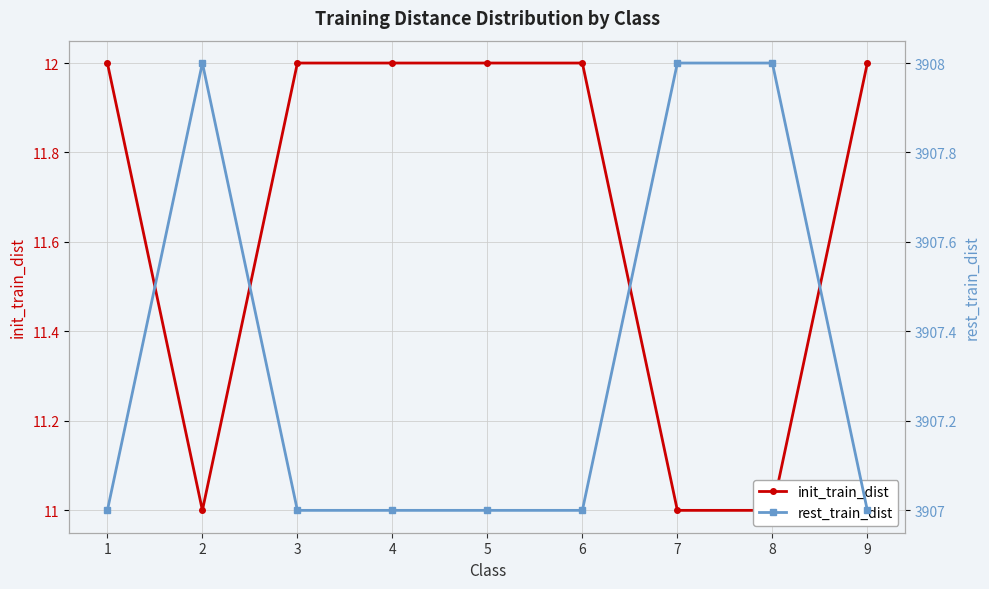

Reading left to right, transcribe all the data shown in this chart.

init_train_dist: 1=12	2=11	3=12	4=12	5=12	6=12	7=11	8=11	9=12
rest_train_dist: 1=3907	2=3908	3=3907	4=3907	5=3907	6=3907	7=3908	8=3908	9=3907